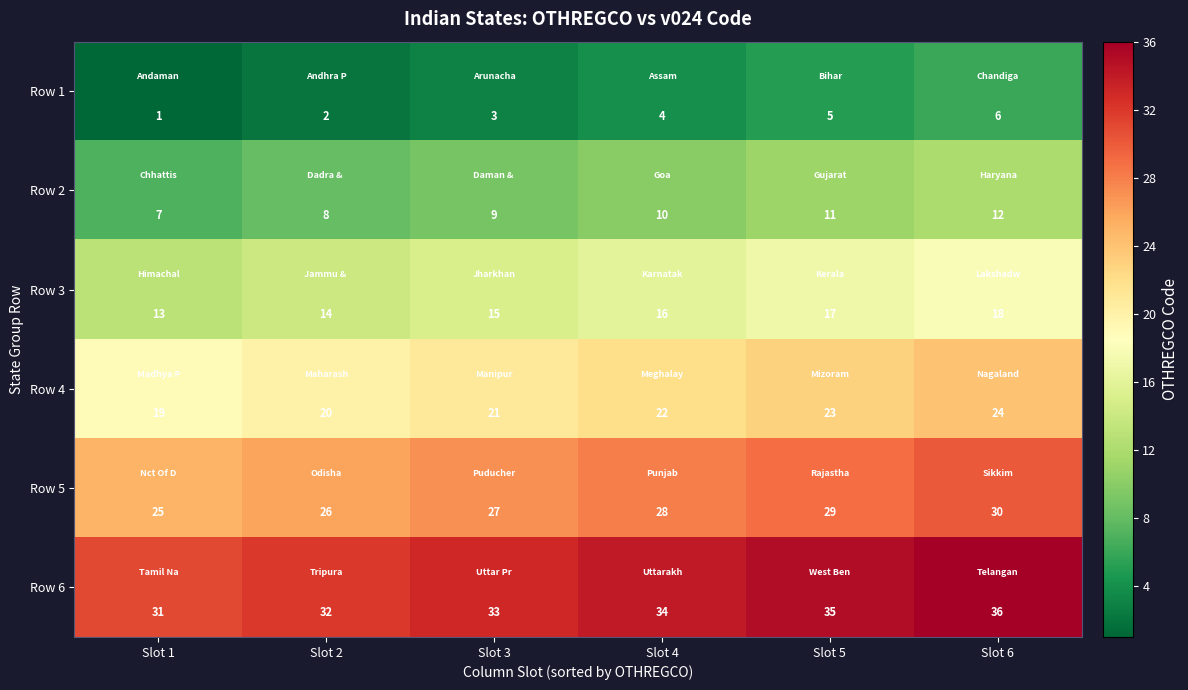

What is the sum of all Row 6 values?

201